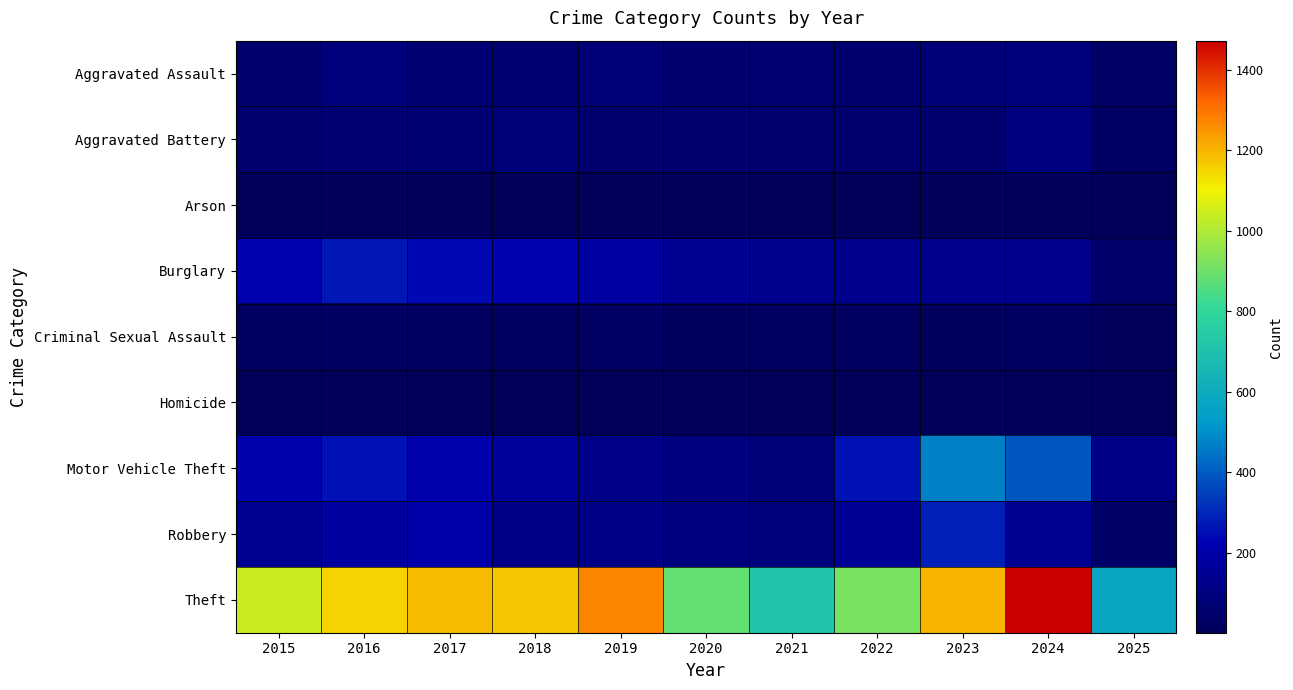

How many data points in Theft are above 1151?

5